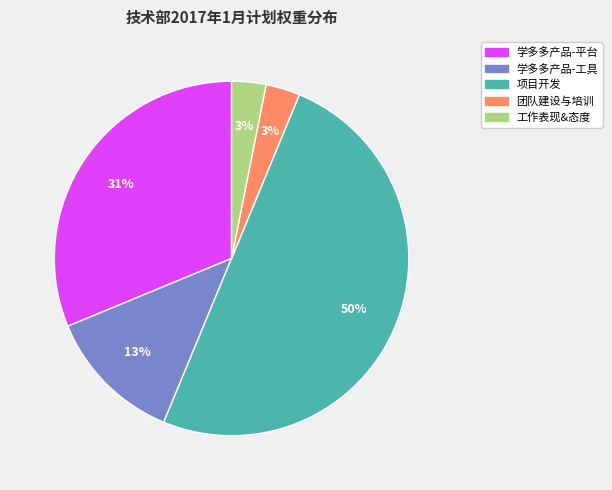

To the nearest percent, what is the average slice percentage?

20%